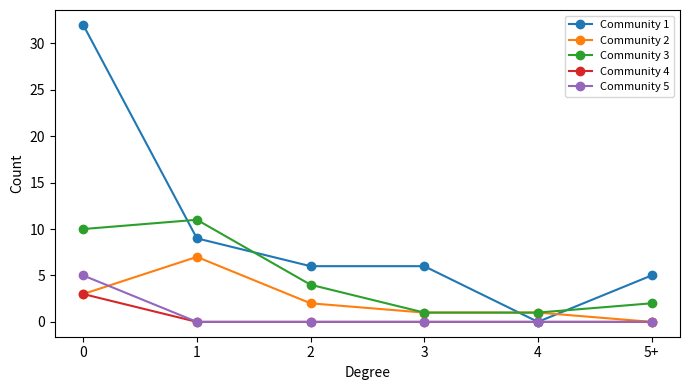

At how many categories does at least one series exceed 18?

1